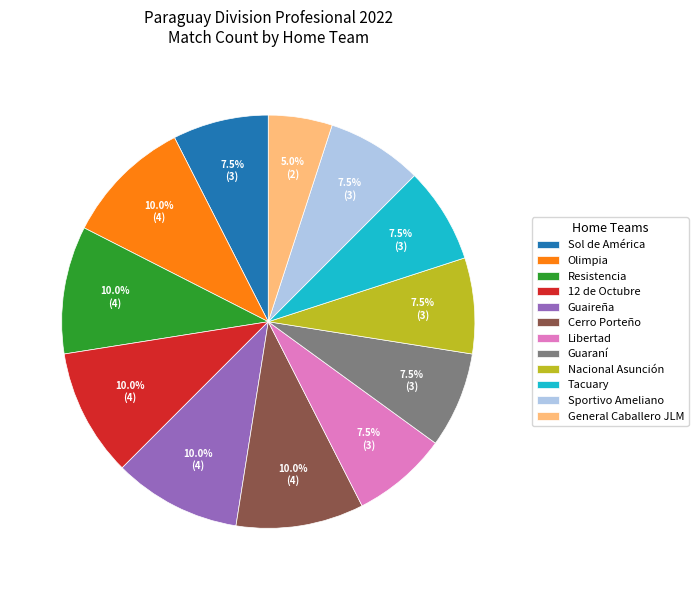

How many segments does this pie chart have?

12